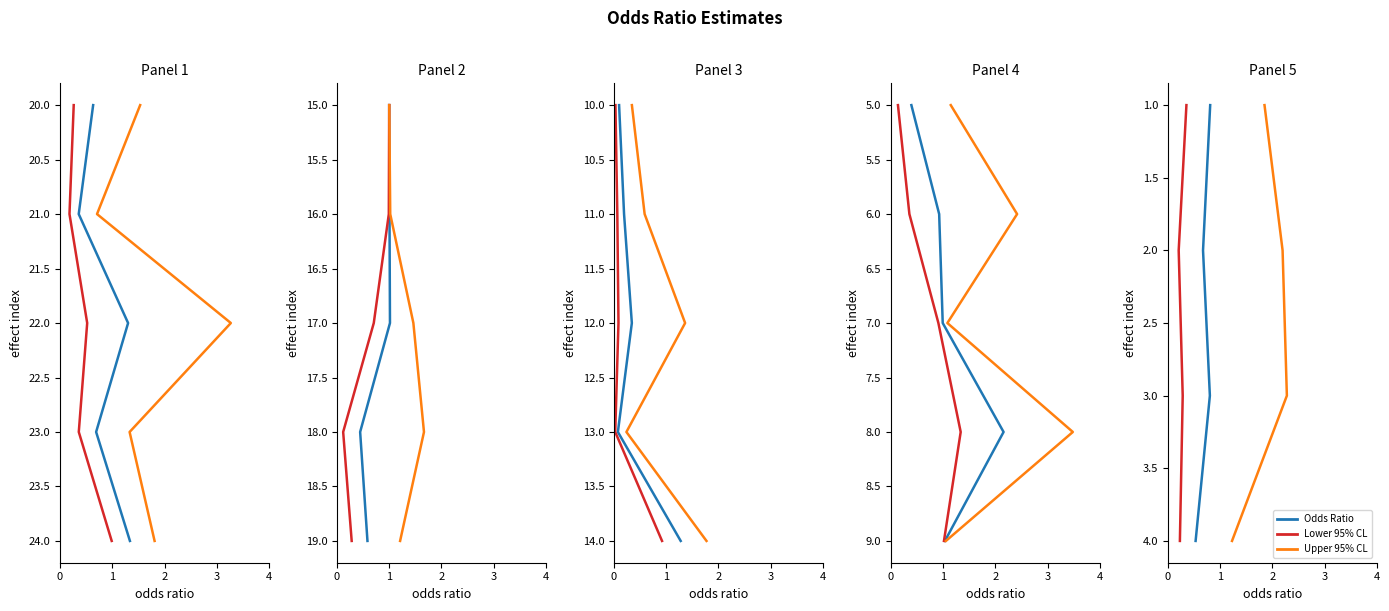

At how many categories does at least one series exceed 1?

3